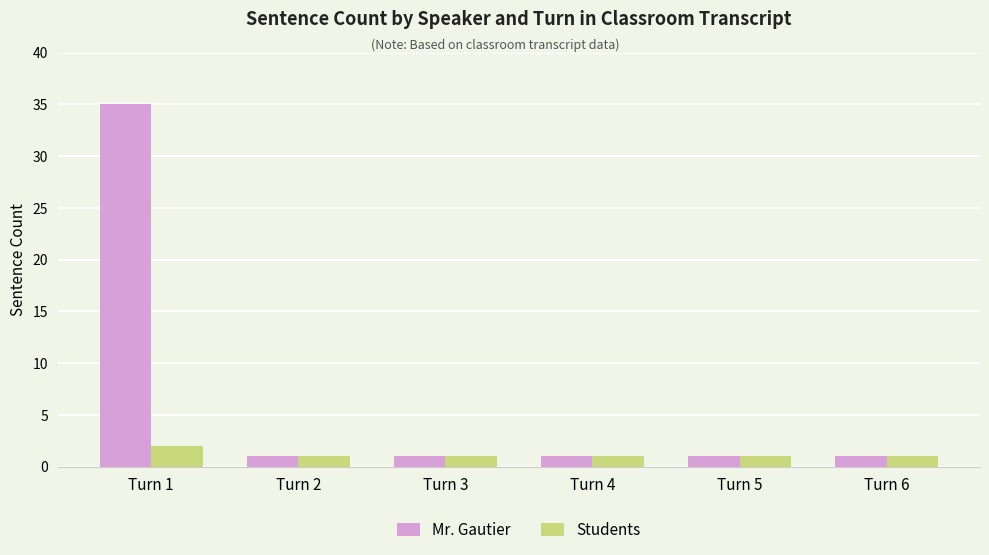

The value of Mr. Gautier at Turn 4 is 1. True or false?

True